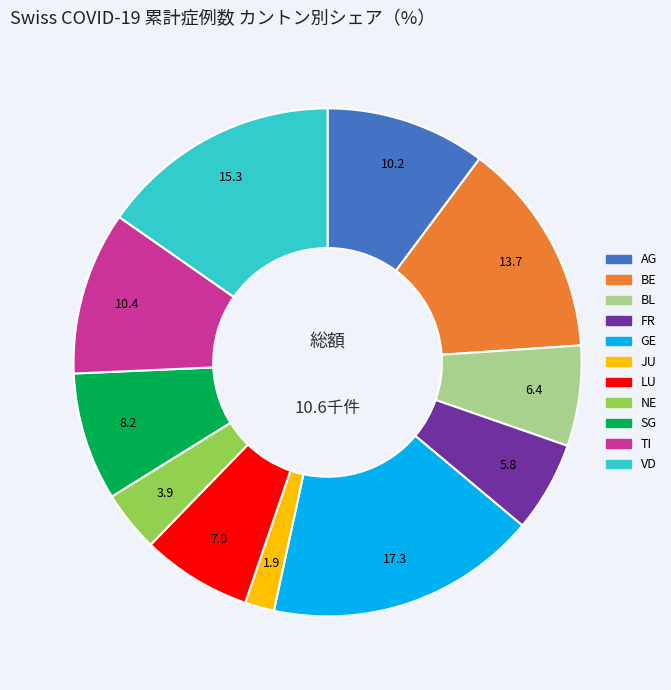

Combined, do SG and VD account for over 50%?

No